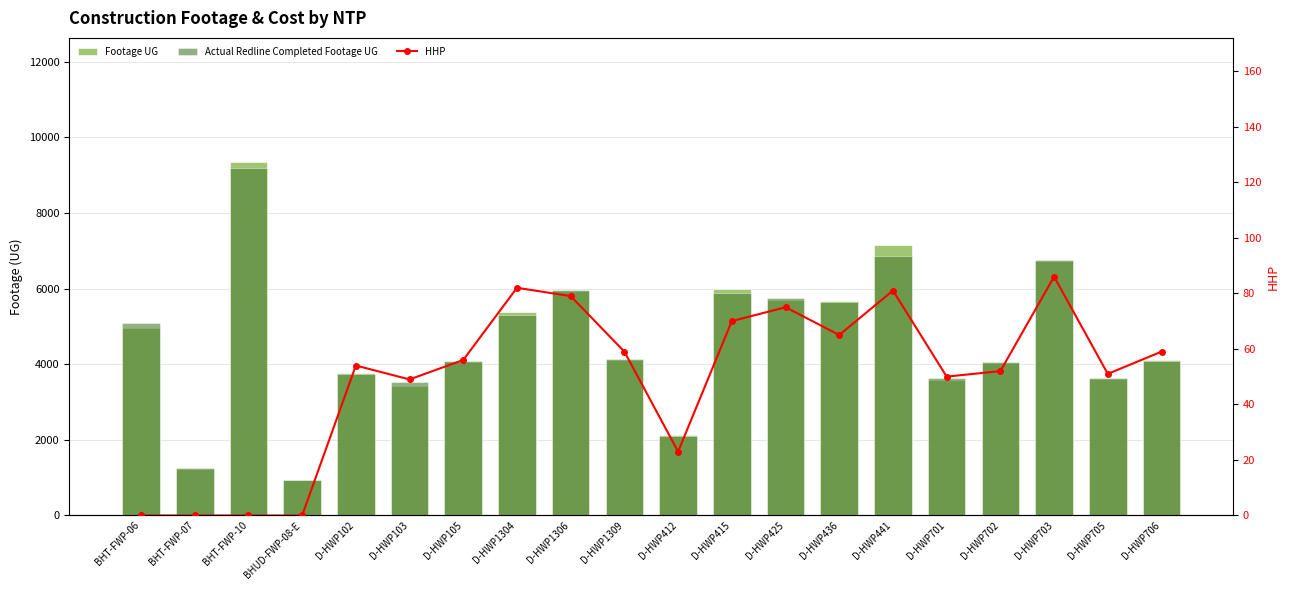

What is the difference between the second highest and minimum values in the HHP series?

82